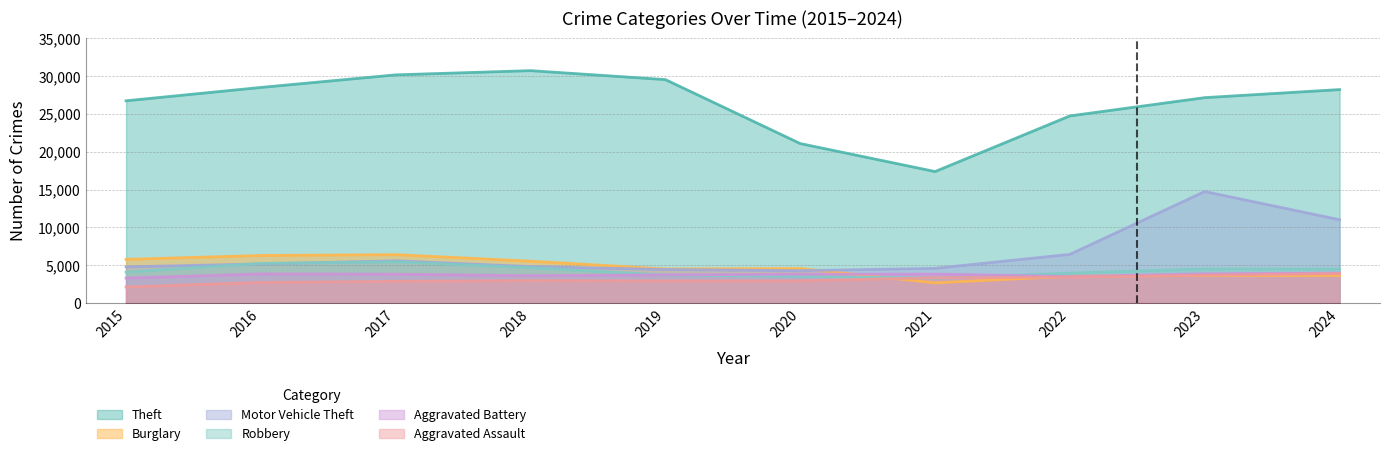

What are all the series names shown in the legend?

Theft, Burglary, Motor Vehicle Theft, Robbery, Aggravated Battery, Aggravated Assault